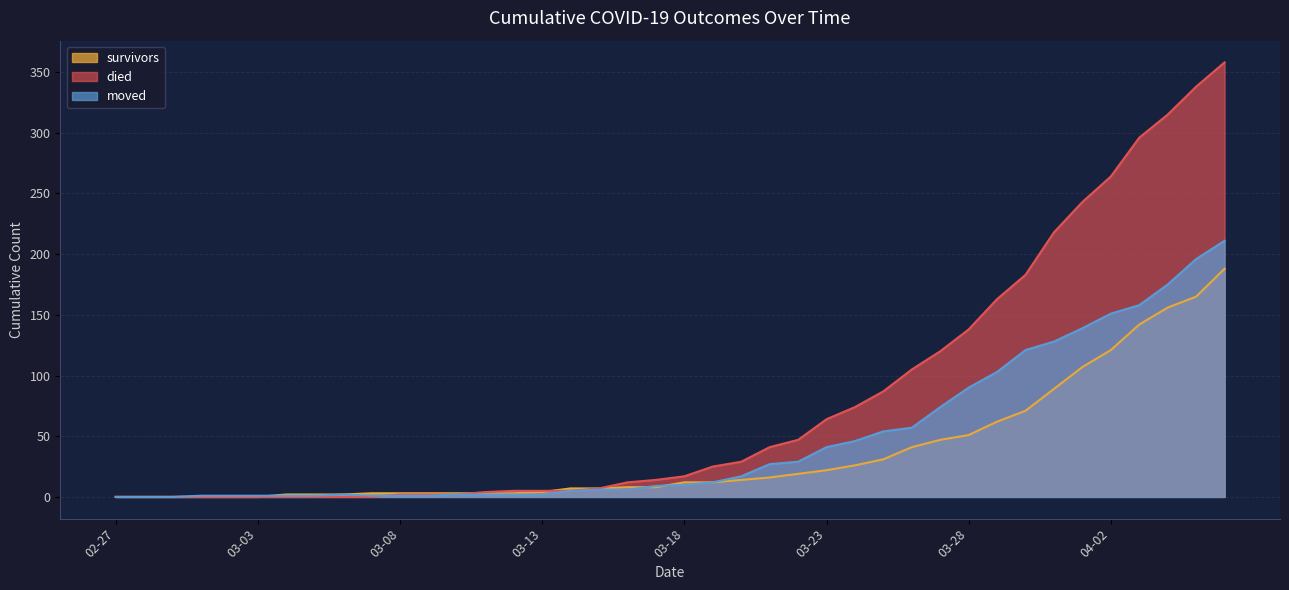

Which series has the largest total across all categories?

died